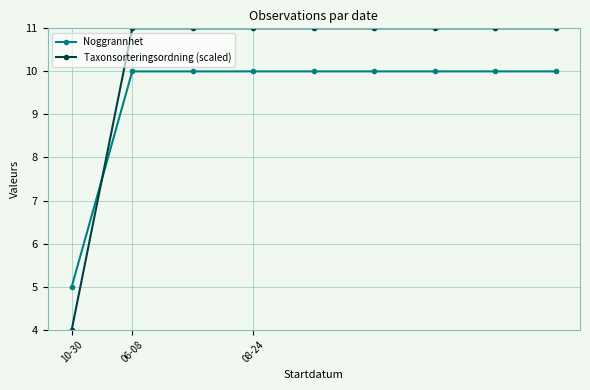

What is the sum of all Taxonsorteringsordning (scaled) values?

92.0